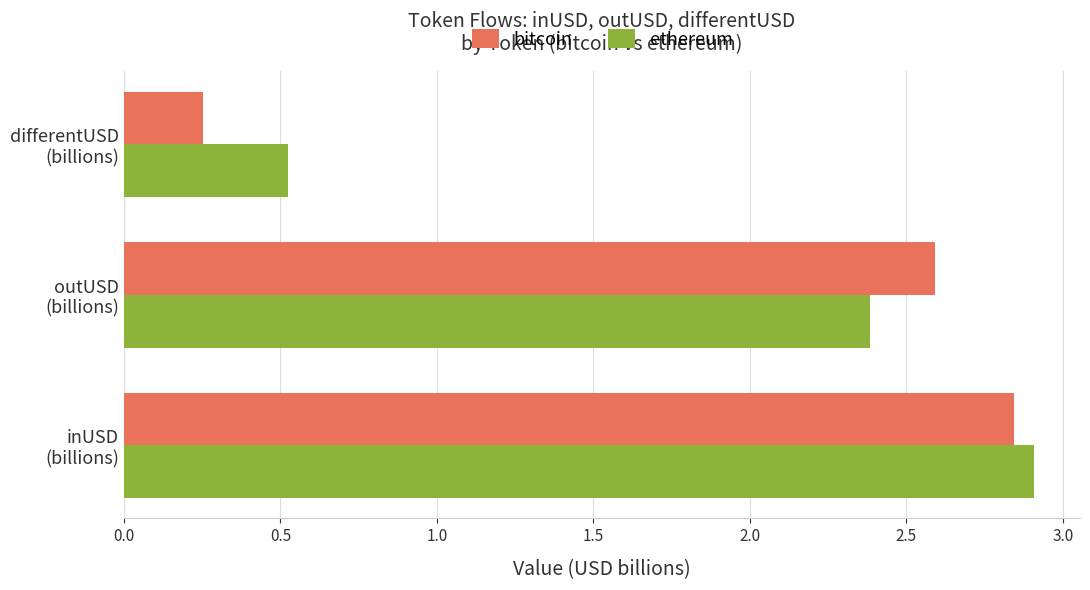

Where is ethereum nearest to the value 1?

differentUSD
(billions)